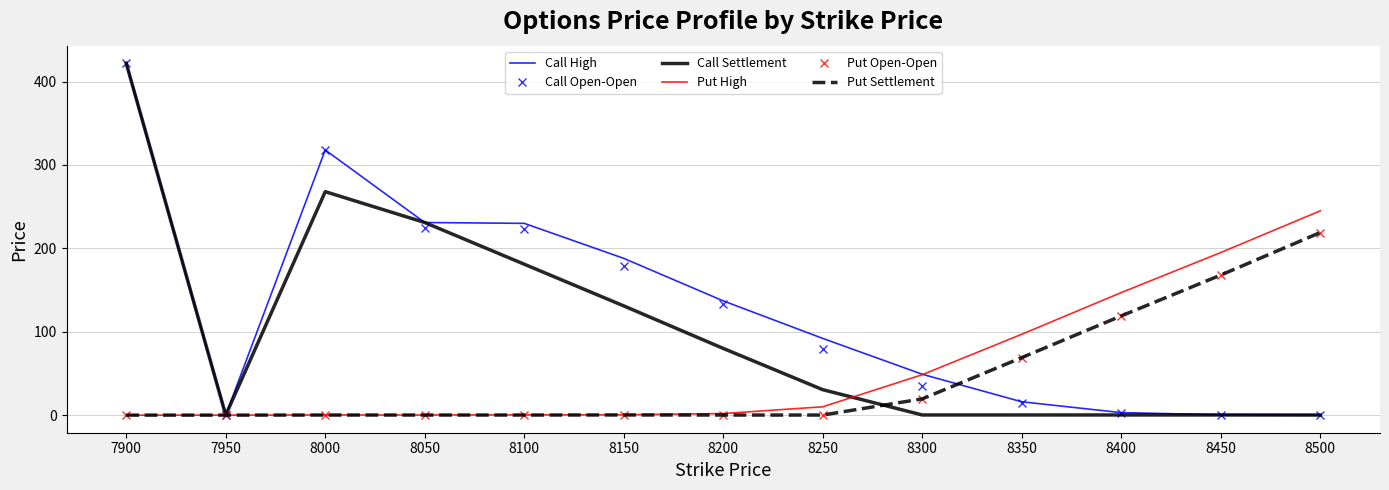

Which series changed the most between 8050 and 8500?

Put High